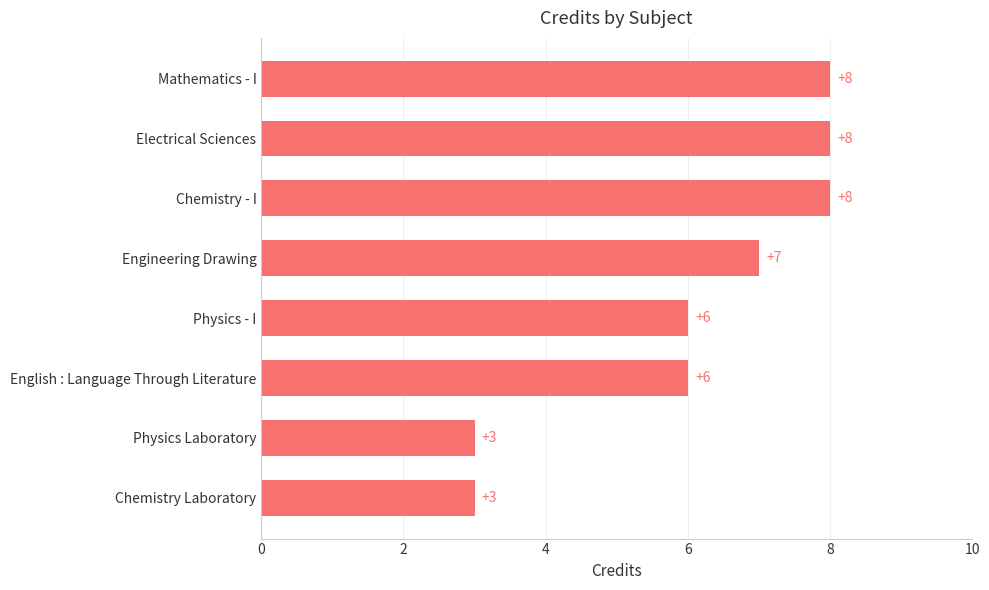

The chart shows a value of 2 at Physics - I. True or false?

False